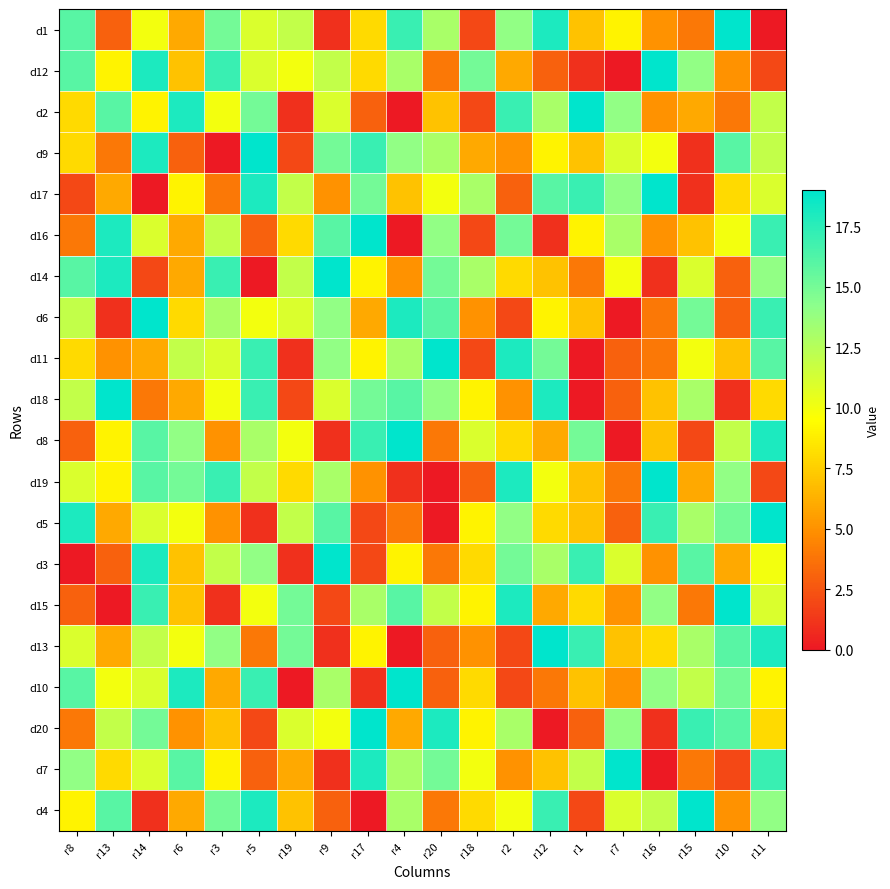

What is the spread (max minus min) of values at r4?

19